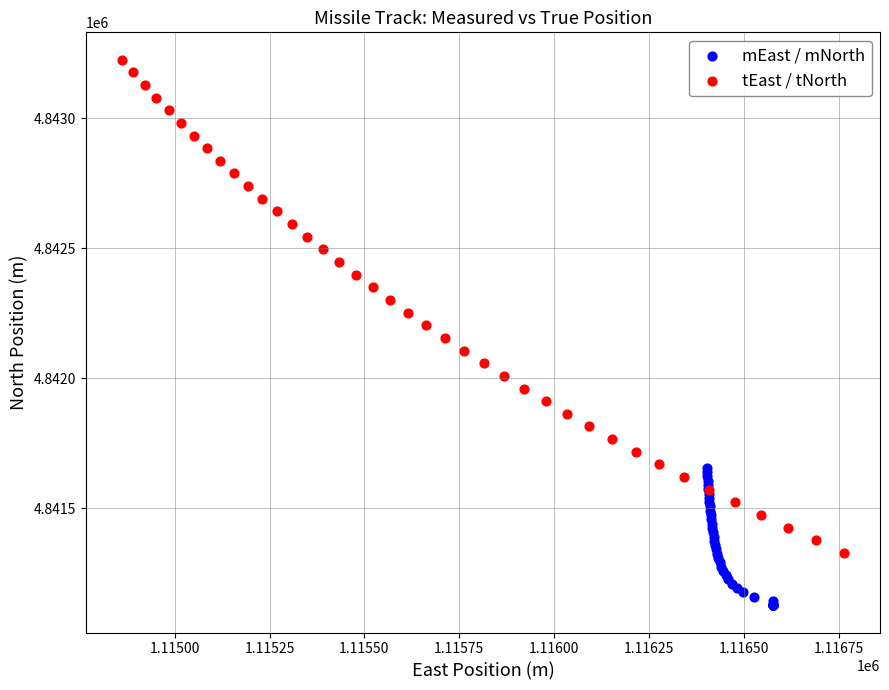

Which series has the widest spread of Y values?

tEast / tNorth